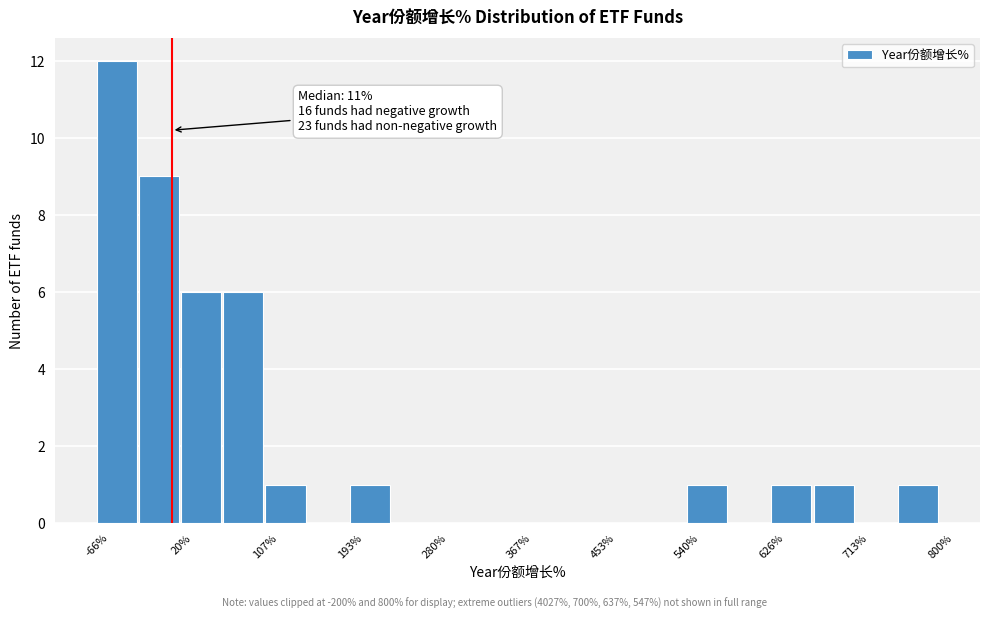

Over which range of the x-axis is the bar tallest?

-70 to -20